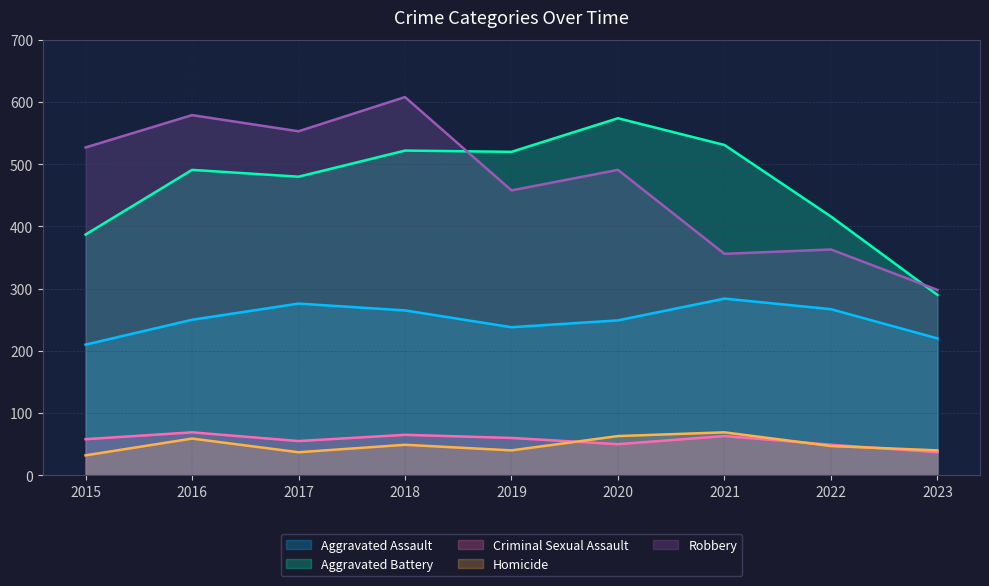

List the series in order of their peak value, lowest first.

Criminal Sexual Assault, Homicide, Aggravated Assault, Aggravated Battery, Robbery